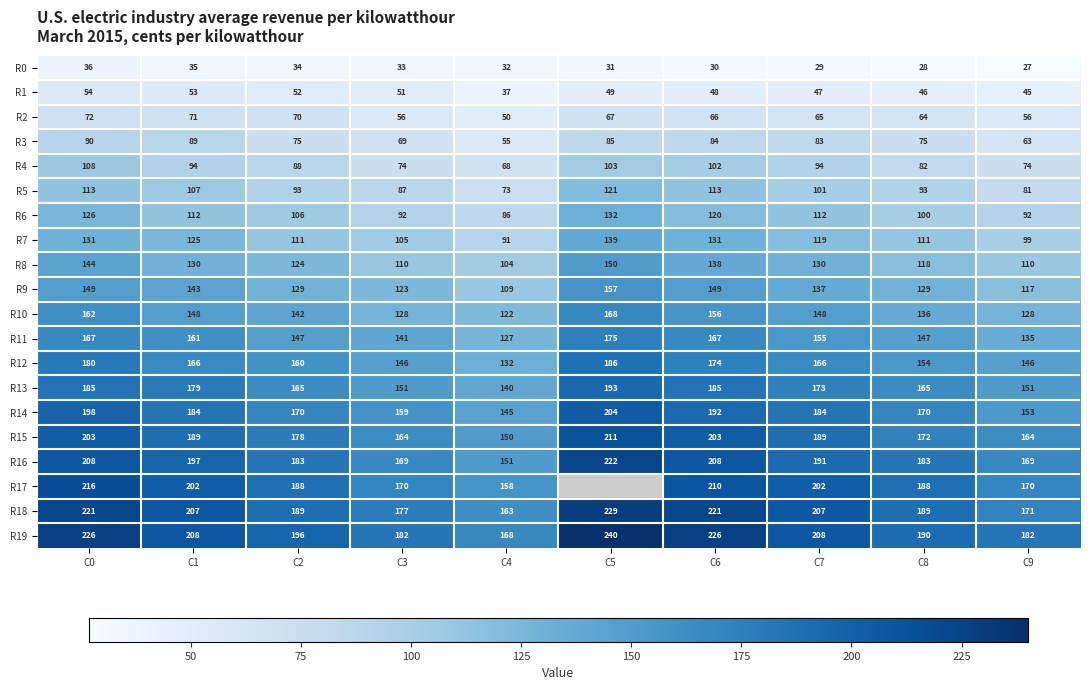

What is the difference between the maximum and minimum values in the R0 series?

9